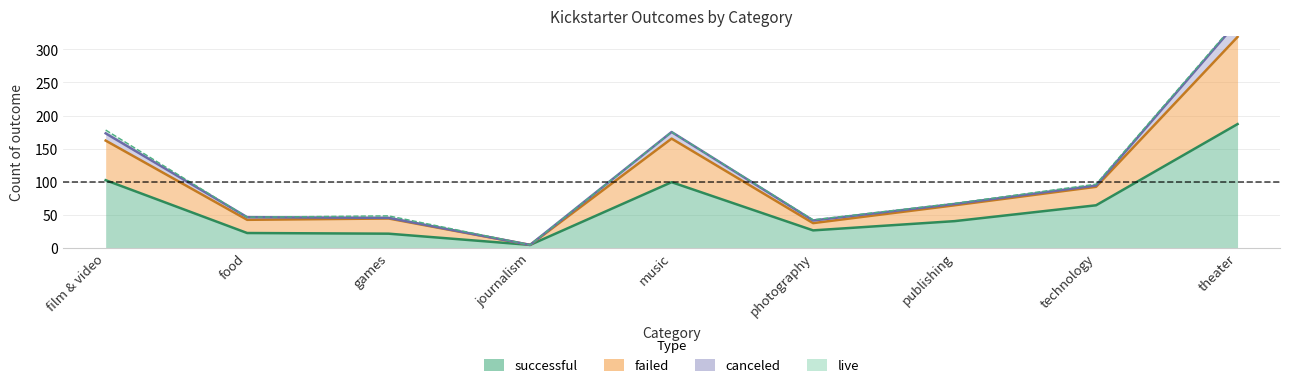

What is the difference between the second highest and minimum values in the successful series?

98